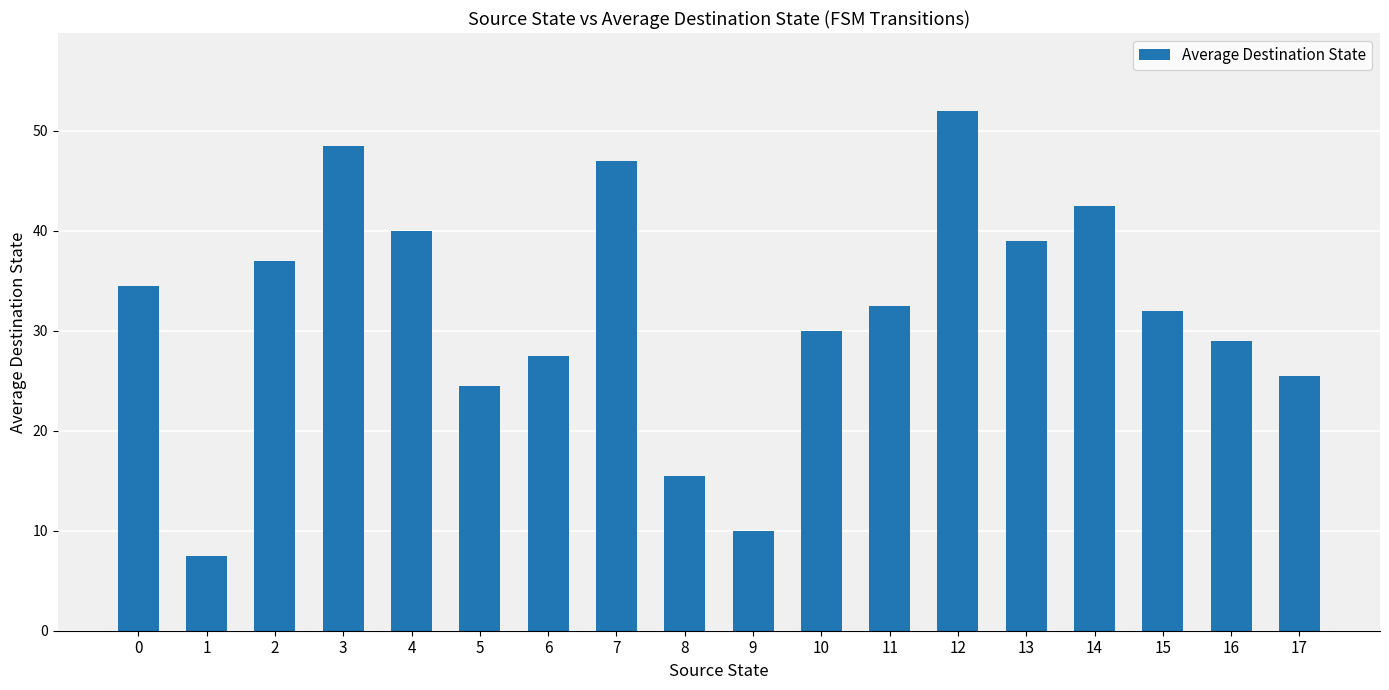

What is the average value?

31.9